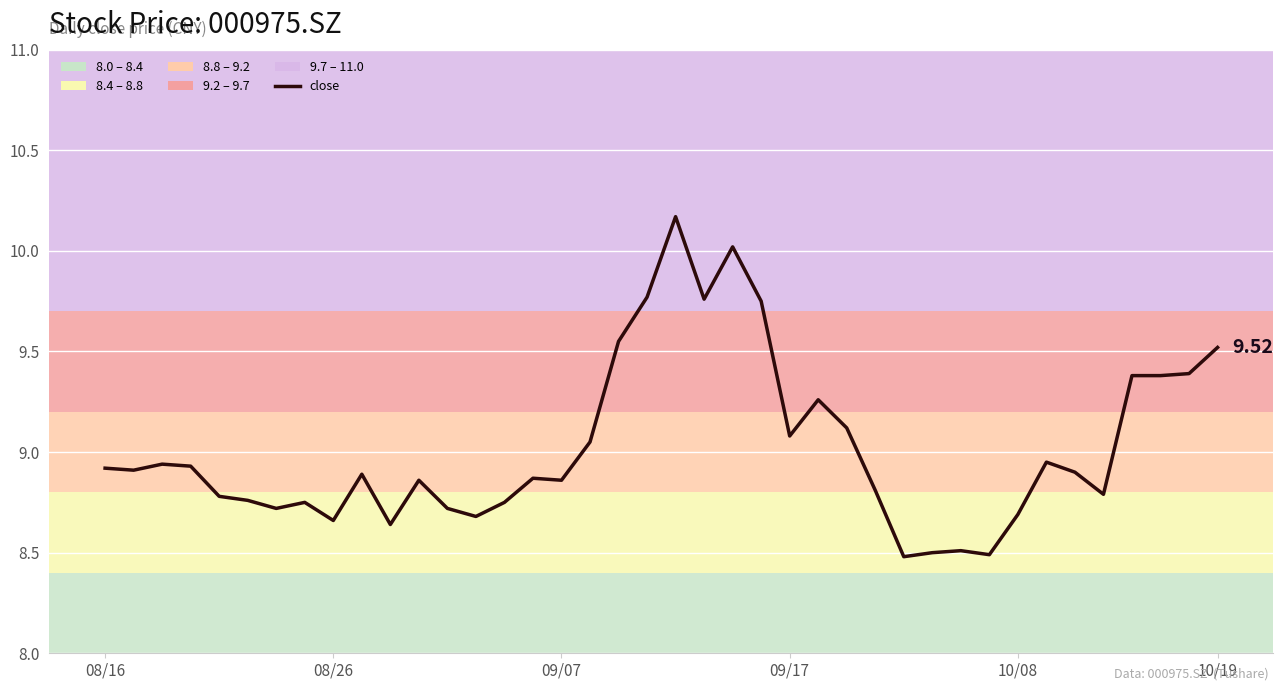

What is the difference between the maximum and minimum values?

1.7